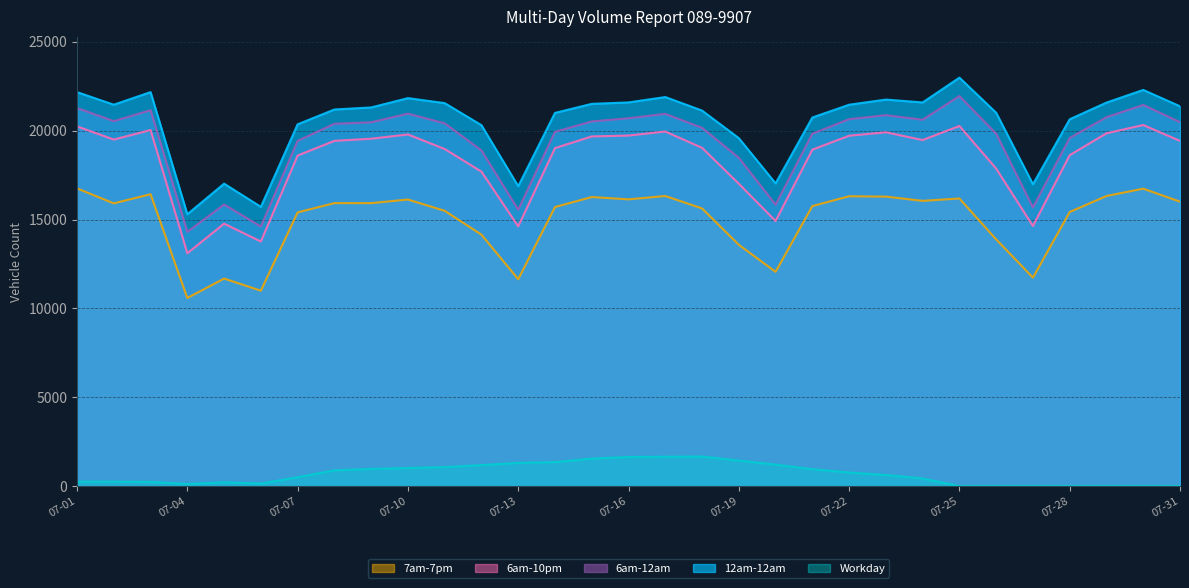

How many data points in 6am-10pm are above 19426?

15